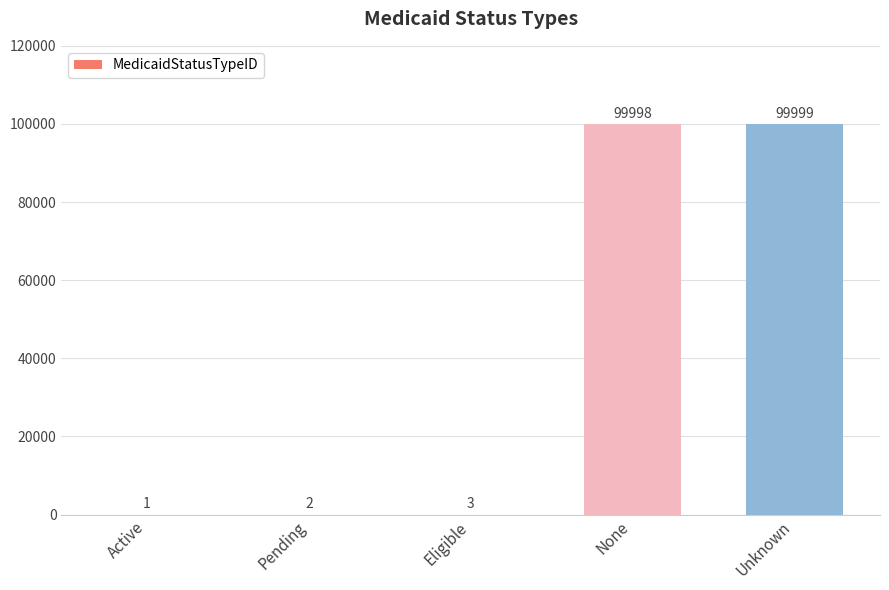

What is the greatest value displayed?

99999